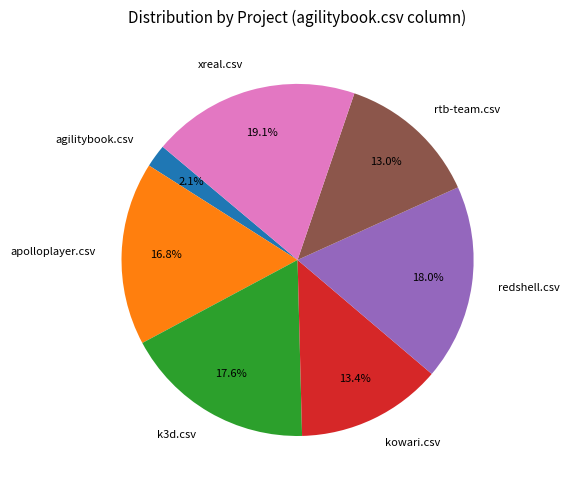

How many slices are in this pie chart?

7